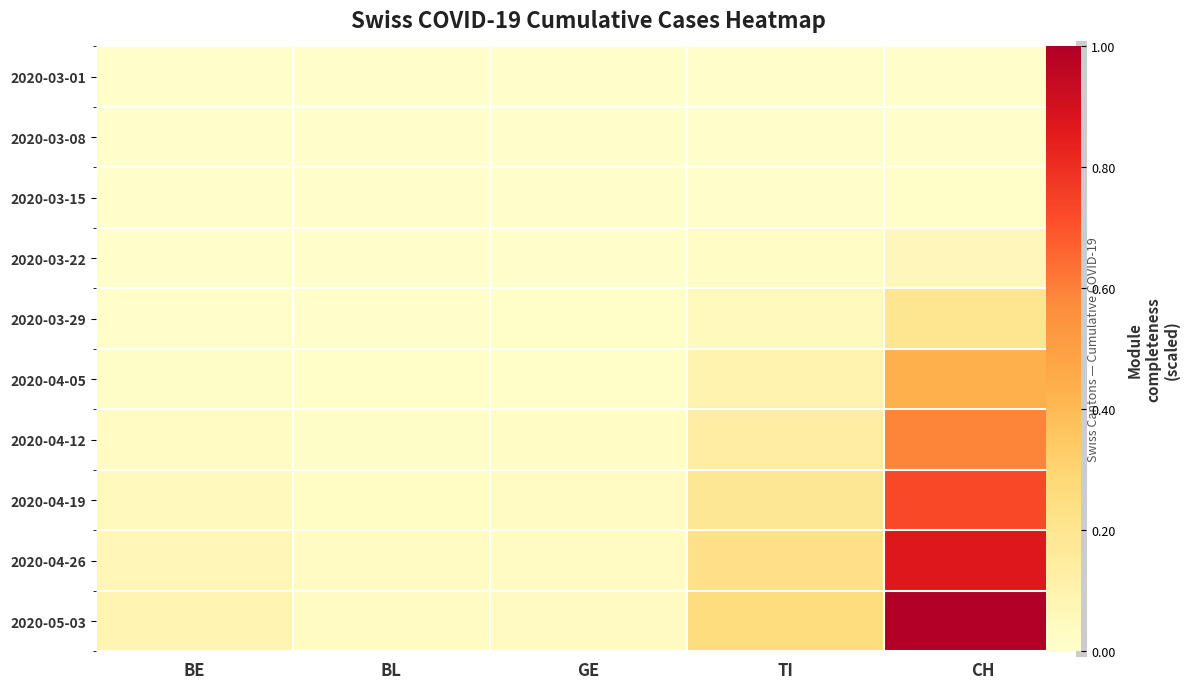

Which series changed the most between TI and CH?

2020-05-03